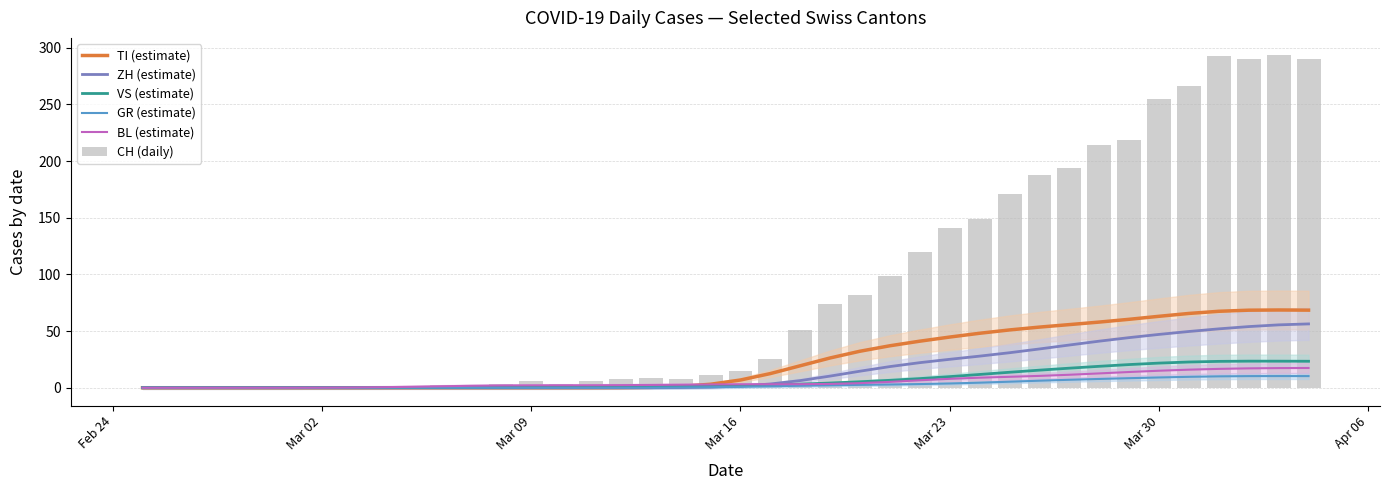

What is the value of the ZH (estimate) bar at the 40th from the left?

56.3